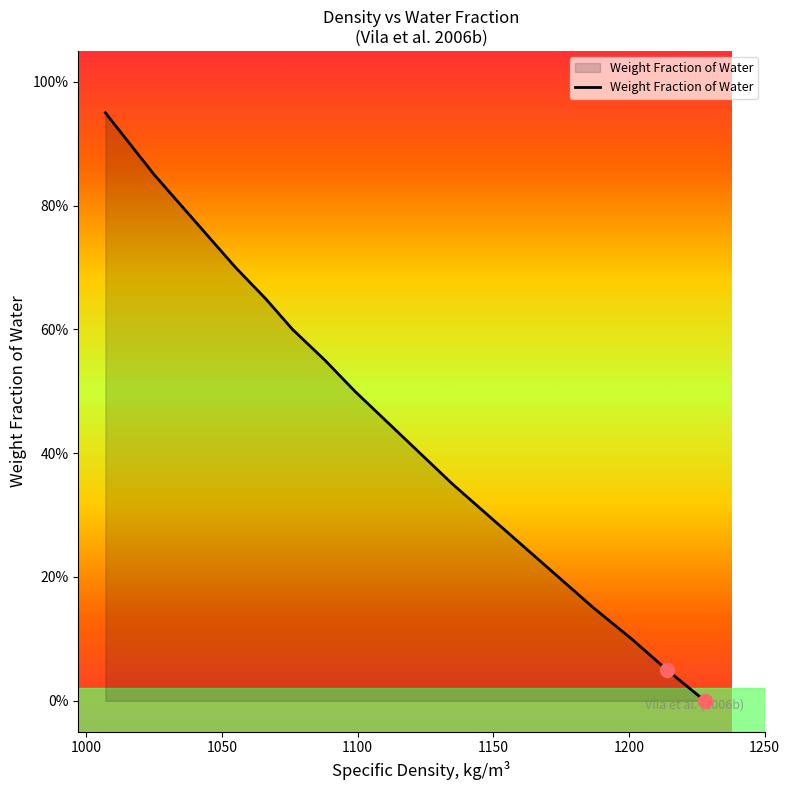

What is the maximum value shown in the chart?

0.9